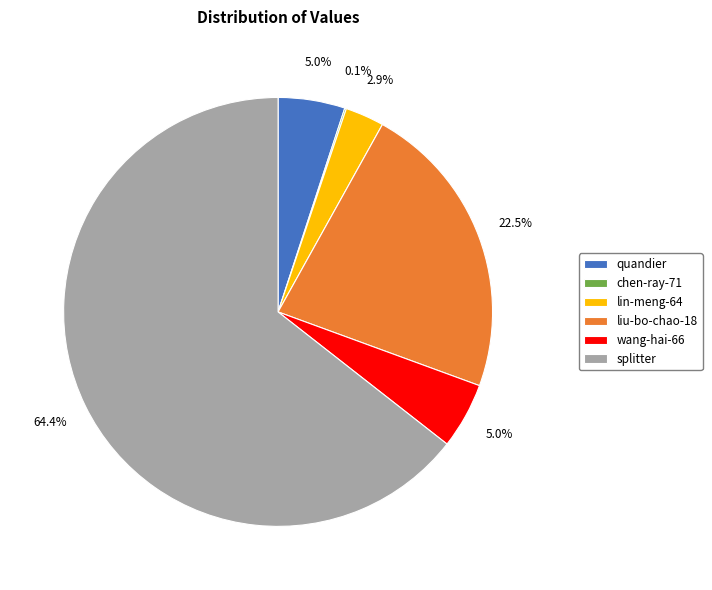

Which category has the biggest portion of the pie?

splitter